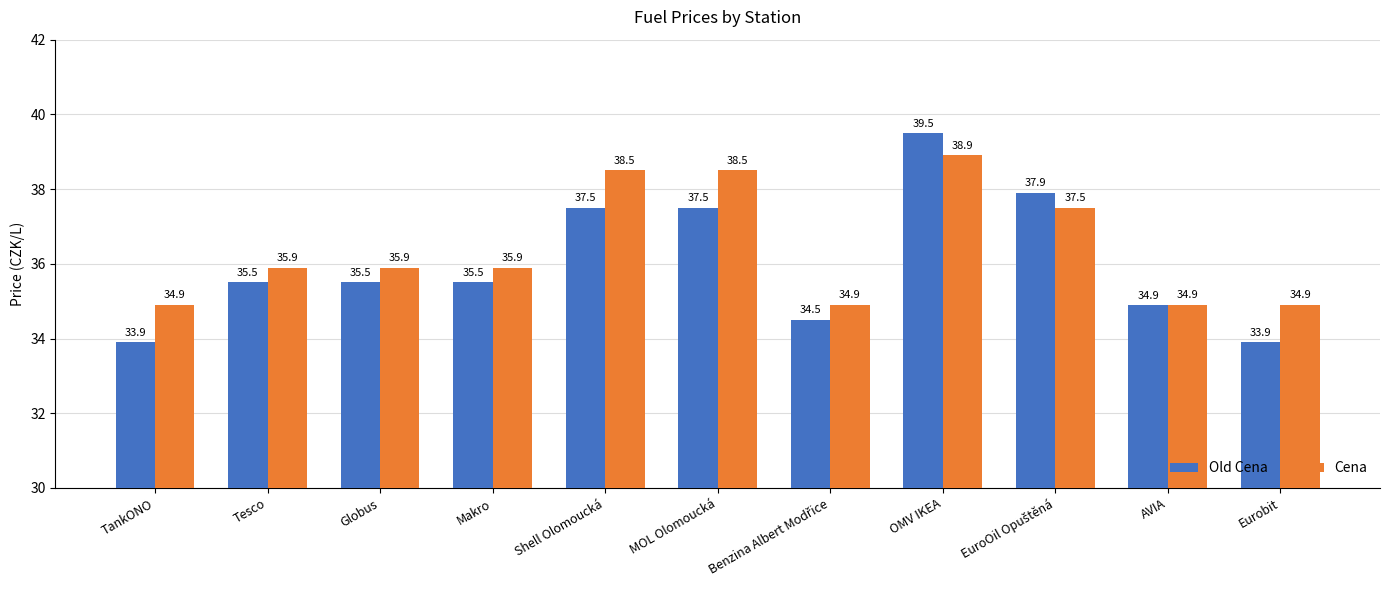

Read the Cena value at Globus.

35.9